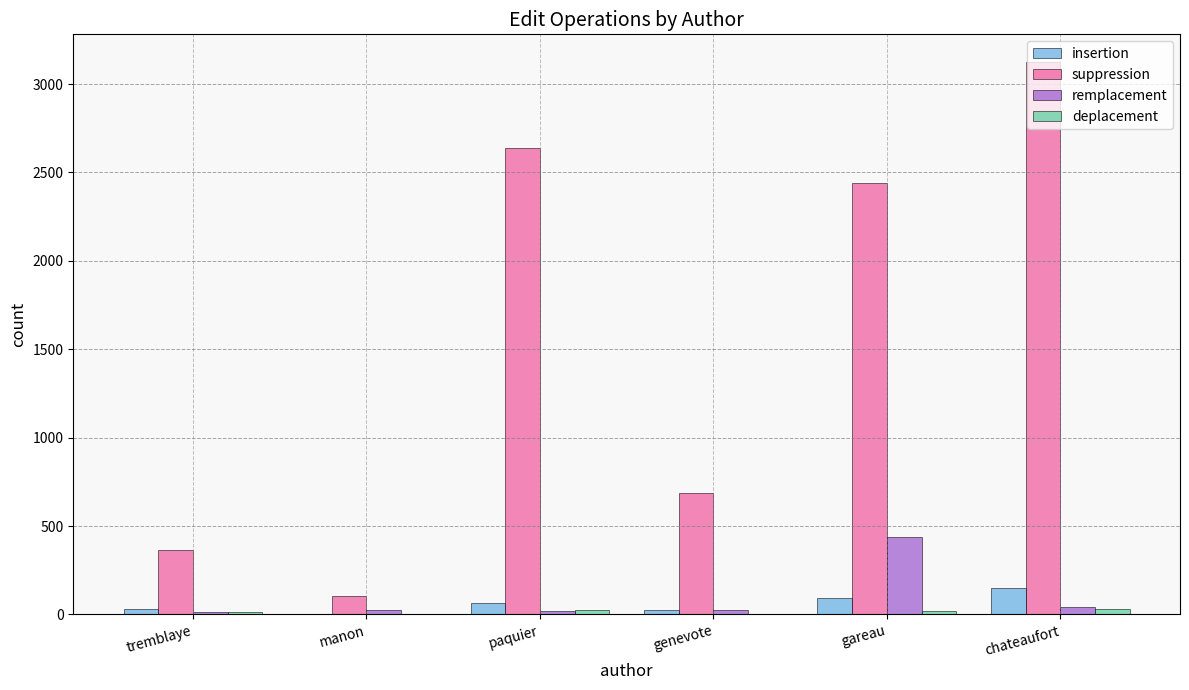

Which series has the largest total across all categories?

suppression